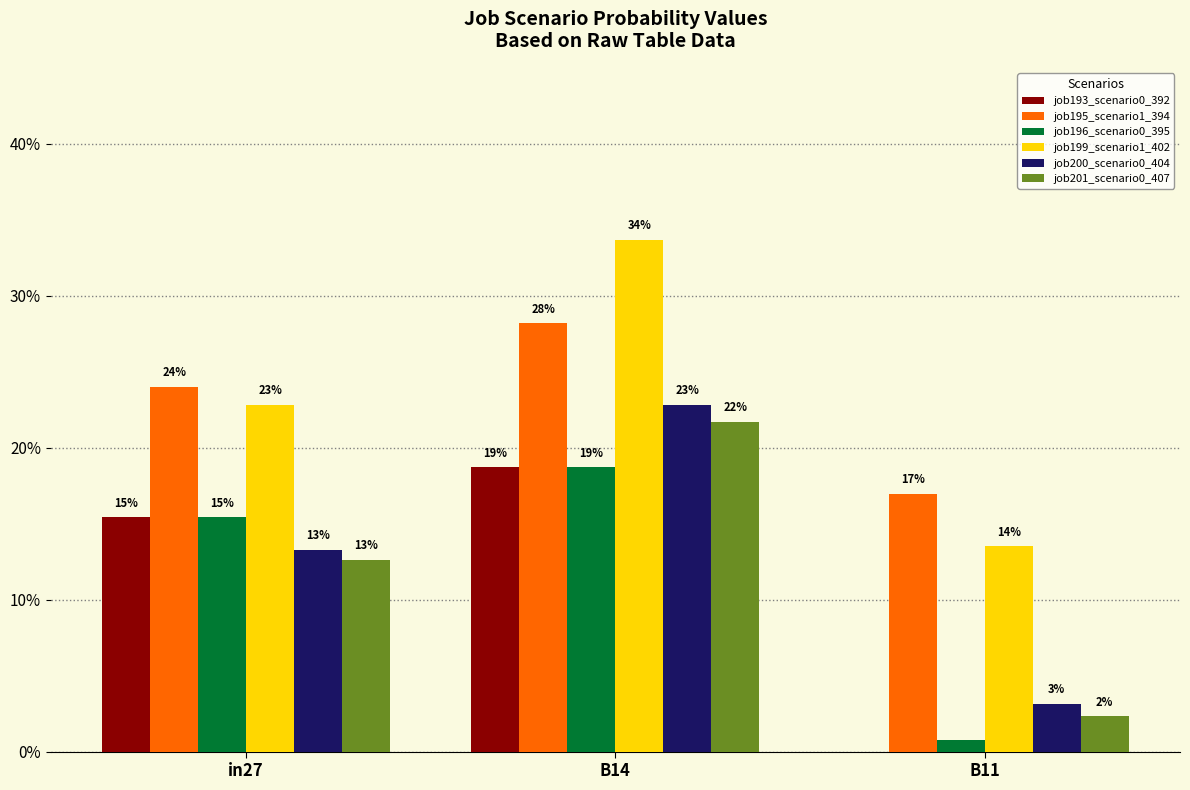

Which label corresponds to the smallest value in the chart?

B11